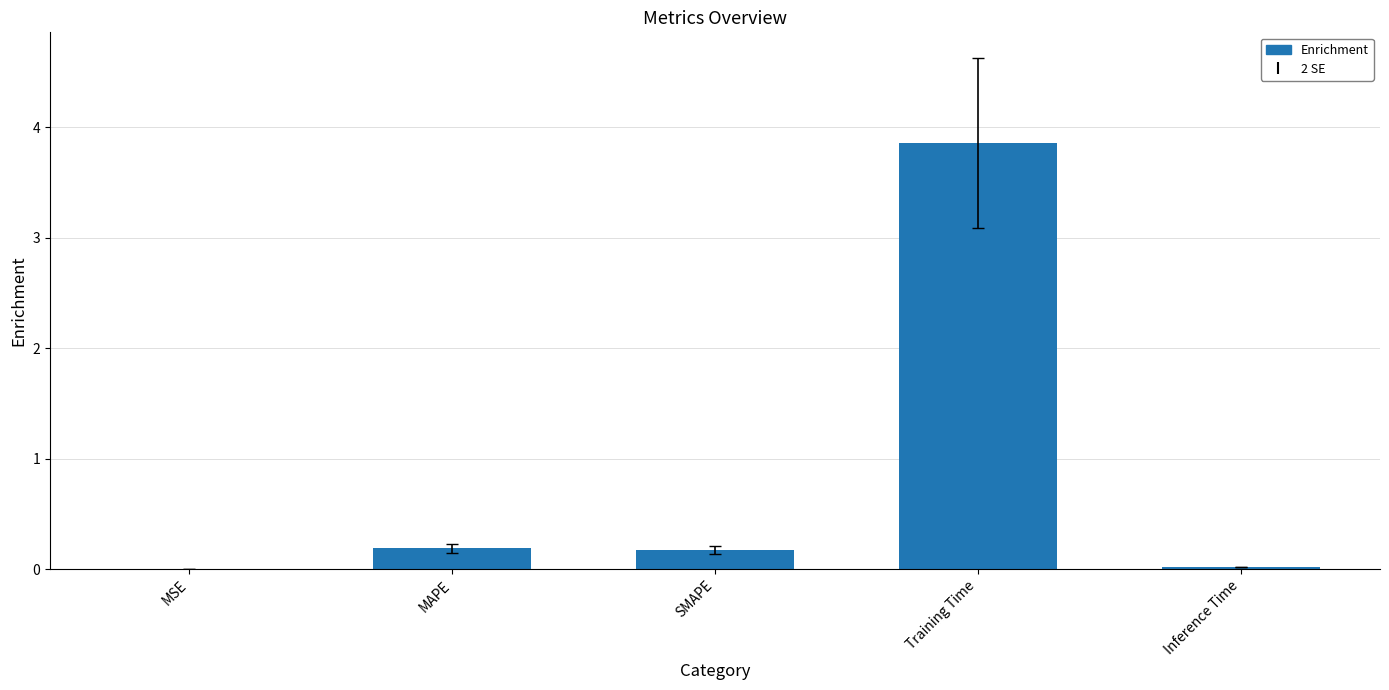

Which has a higher value, MSE or Training Time?

Training Time